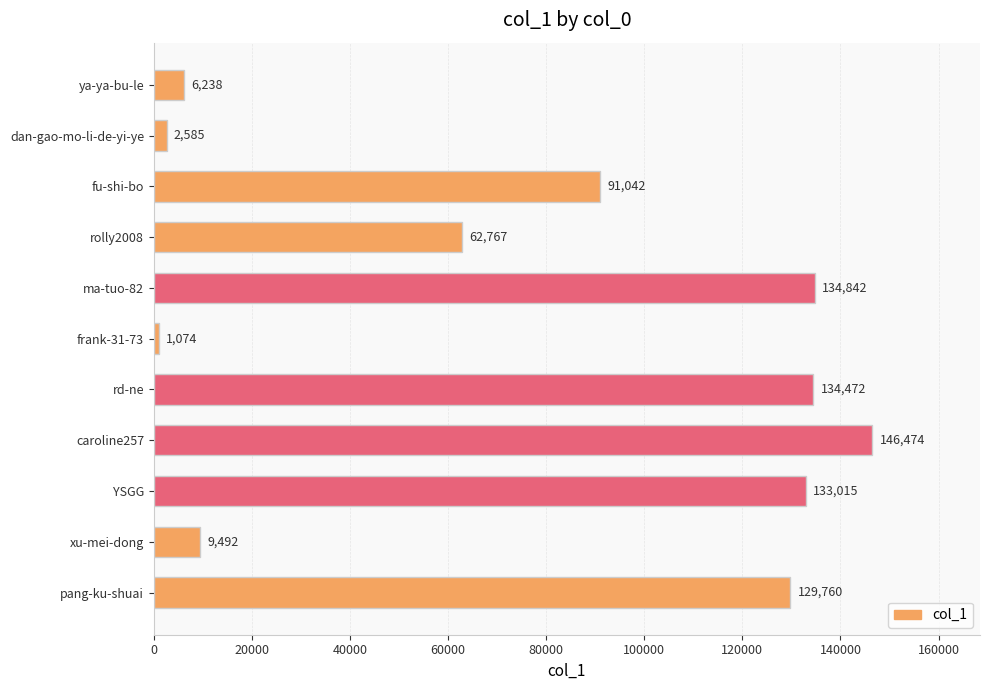

Which label corresponds to the largest value in the chart?

caroline257